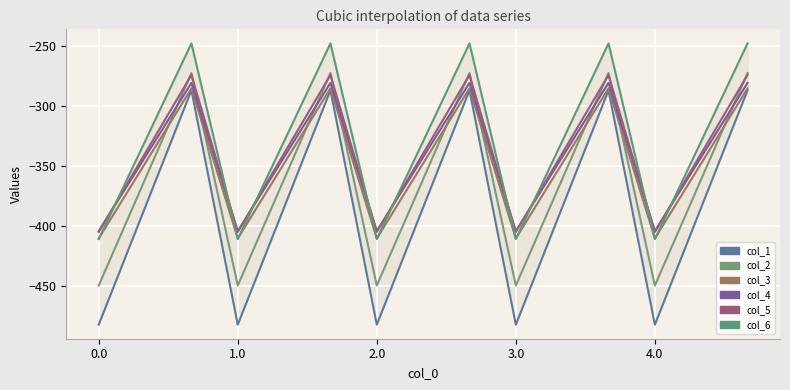

The col_6 series shows -109.9 at 11. True or false?

False